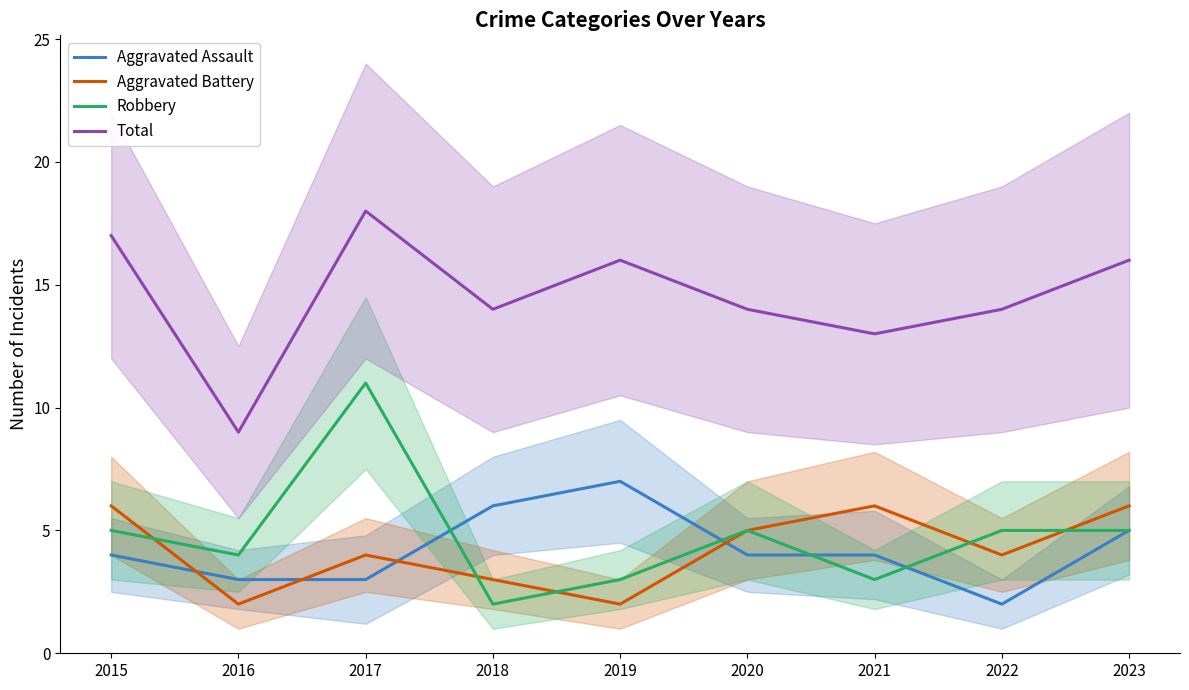

Between 2016 and 2020, which series saw the biggest shift?

Total